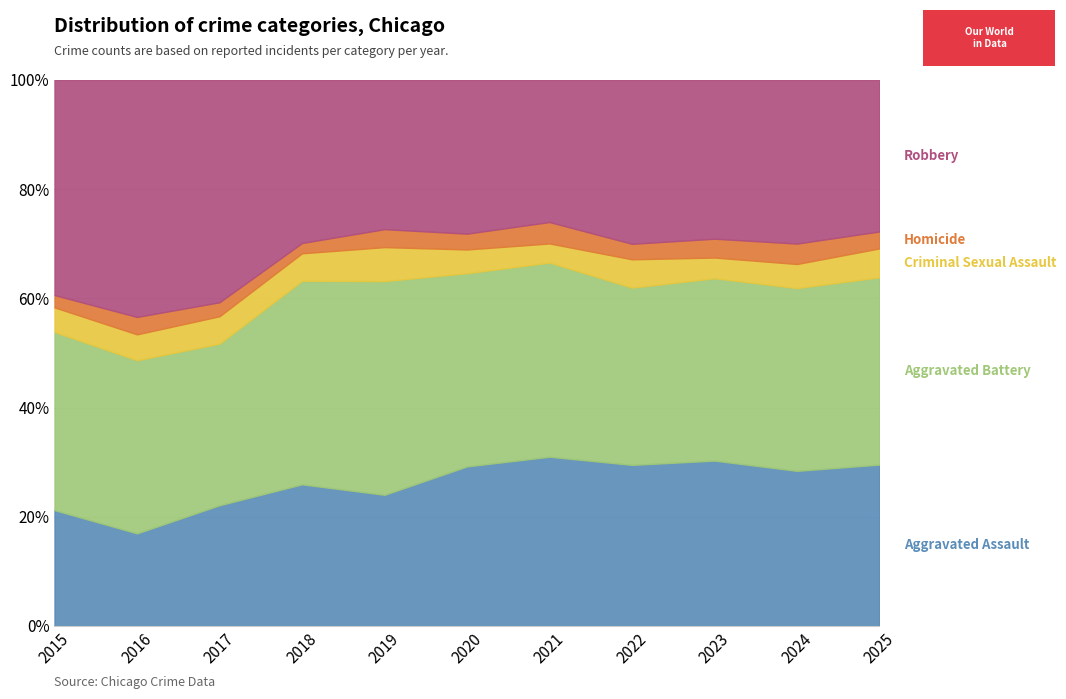

True or false: Aggravated Battery has more than 2 points higher than both neighbors.

True